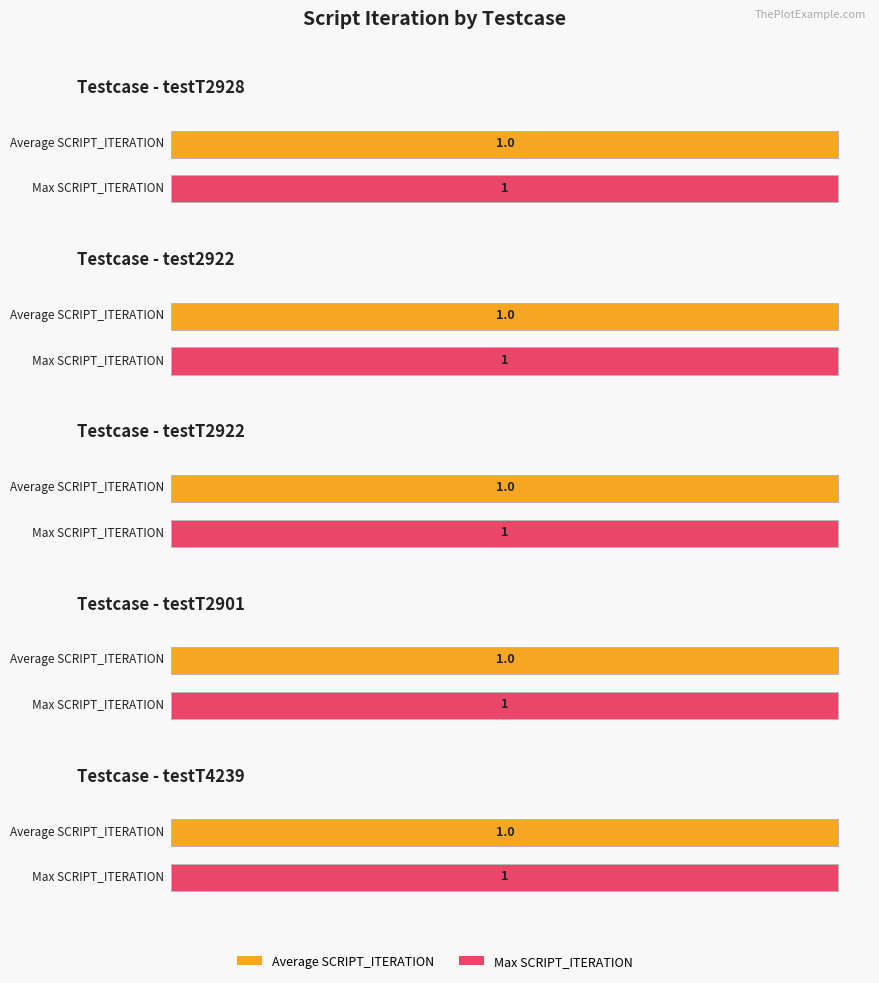

Does the chart contain any negative values?

No